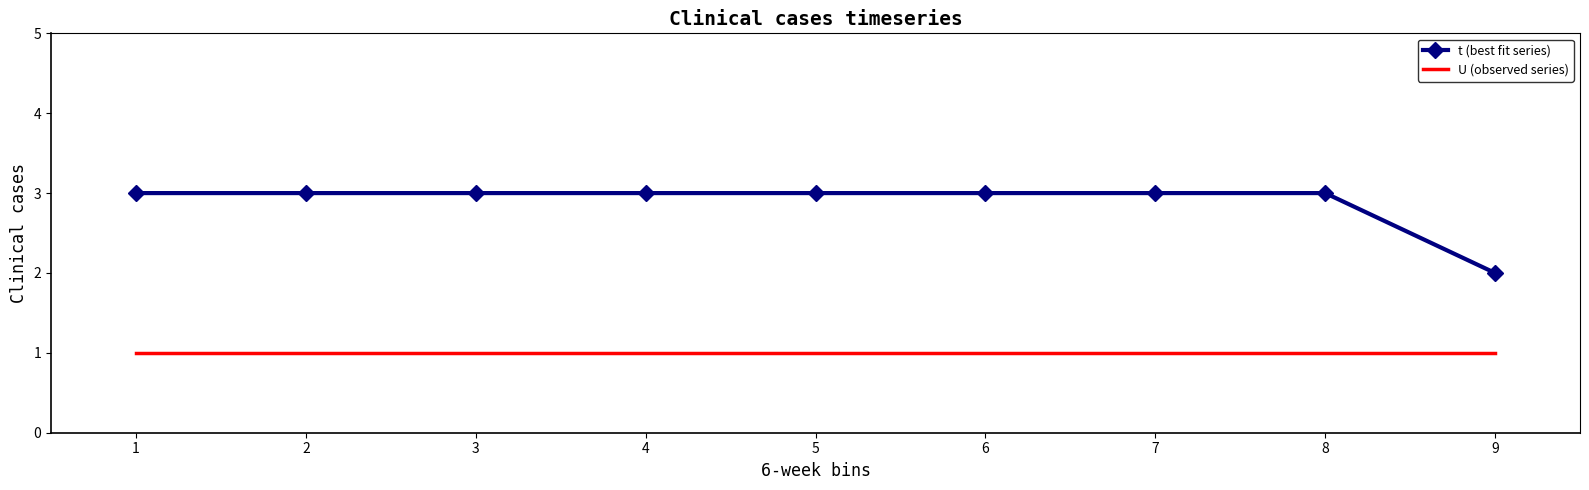

True or false: t (best fit series) has a value of 3 at 5.

True